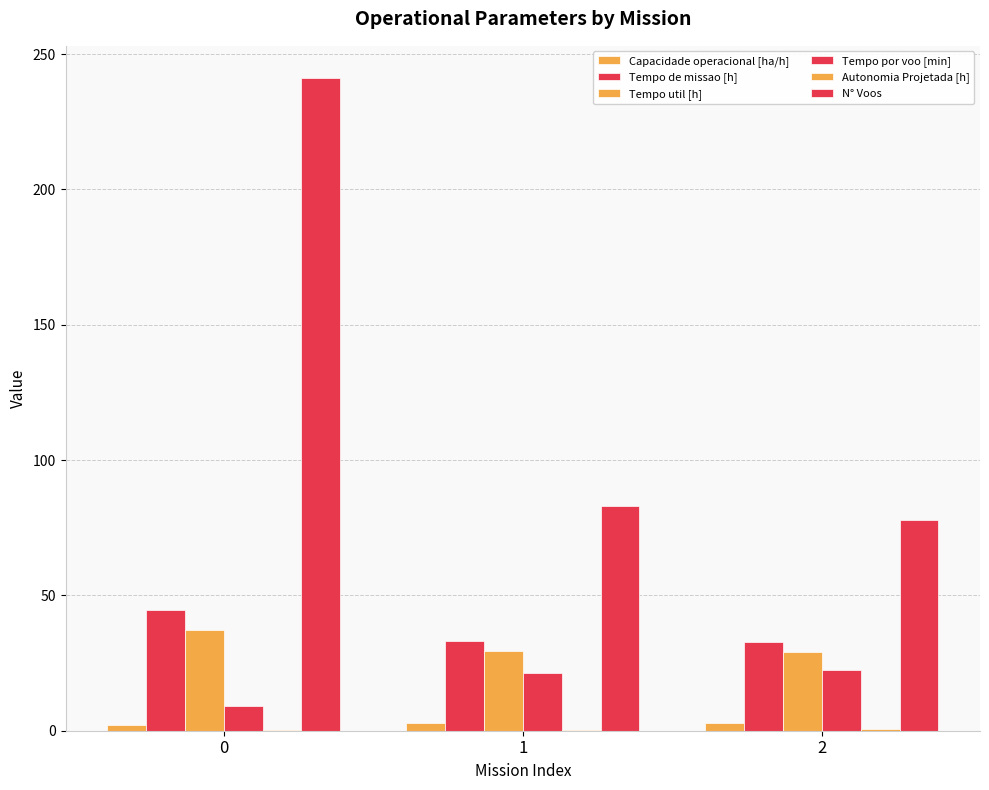

How many data points does each series have?

3